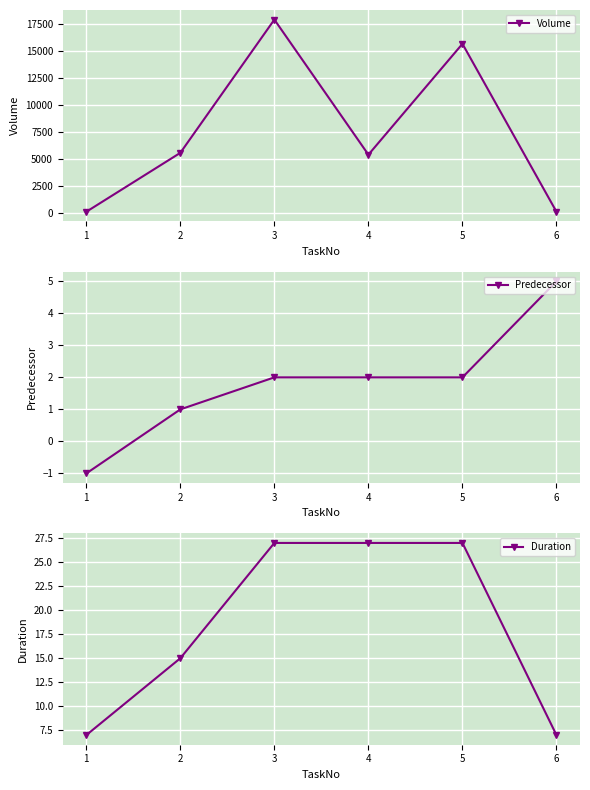

Does the chart display data point markers on the line(s)?

Yes